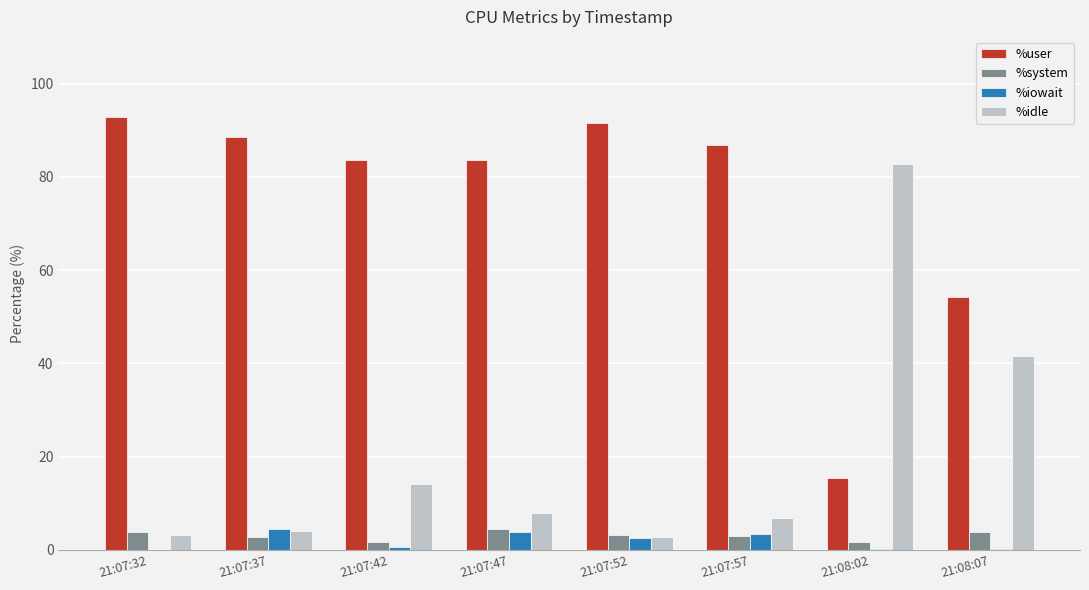

True or false: %user has a value of 35.1 at 21:07:37.

False